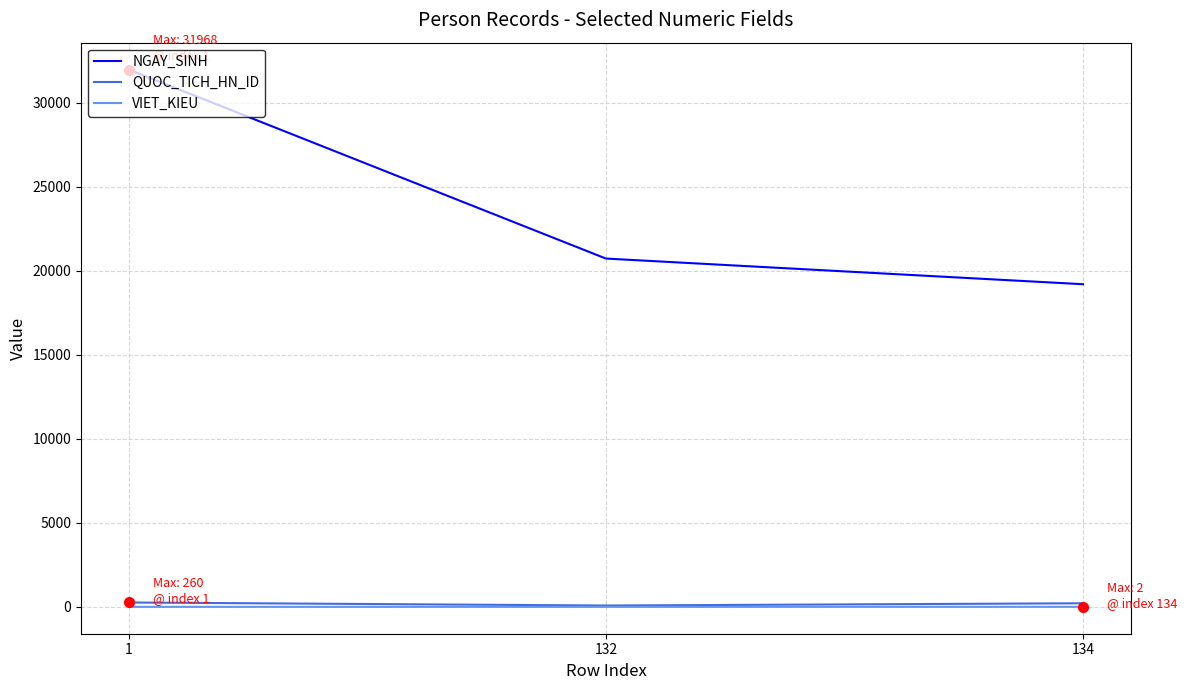

Between 1 and 132, which series saw the biggest shift?

NGAY_SINH